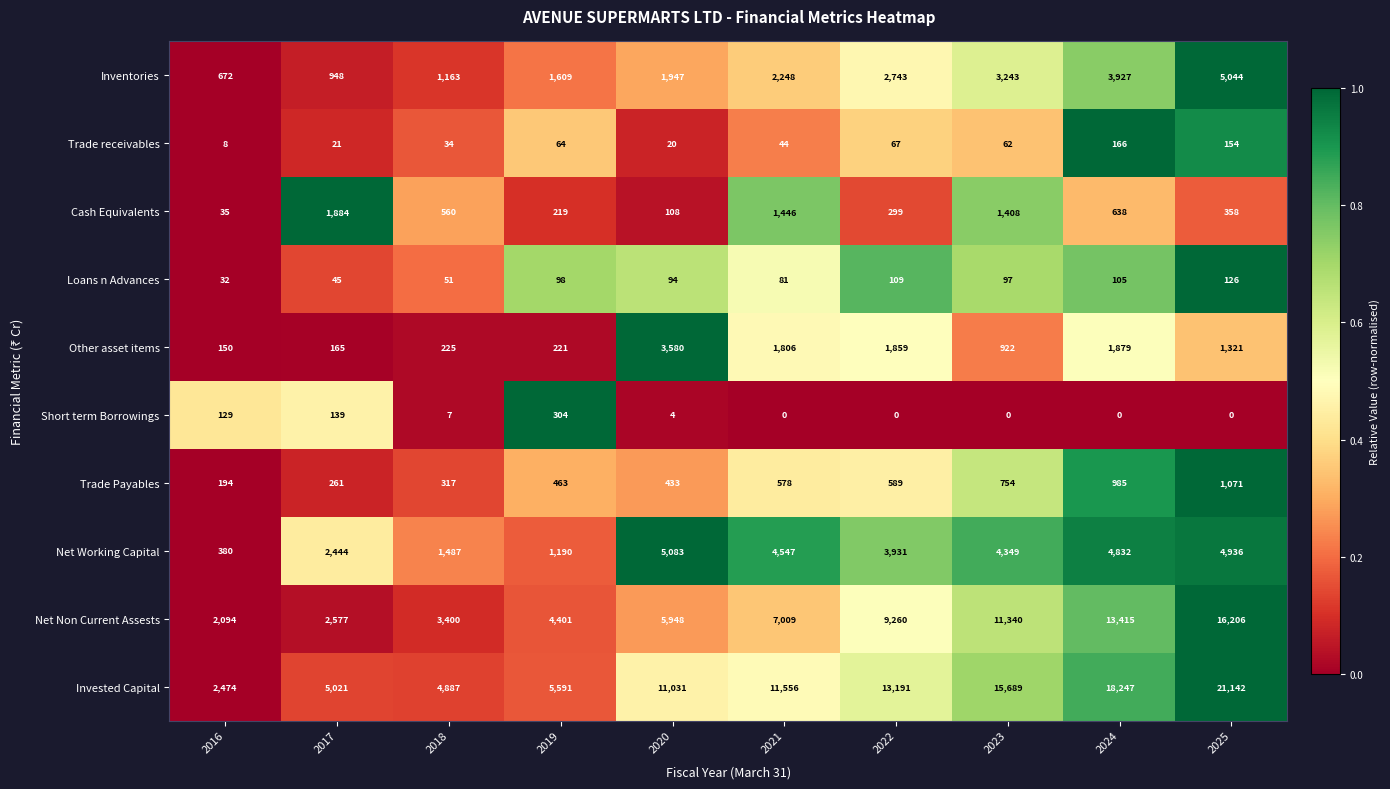

What is the difference between the maximum and minimum values in the Net Working Capital series?

4703